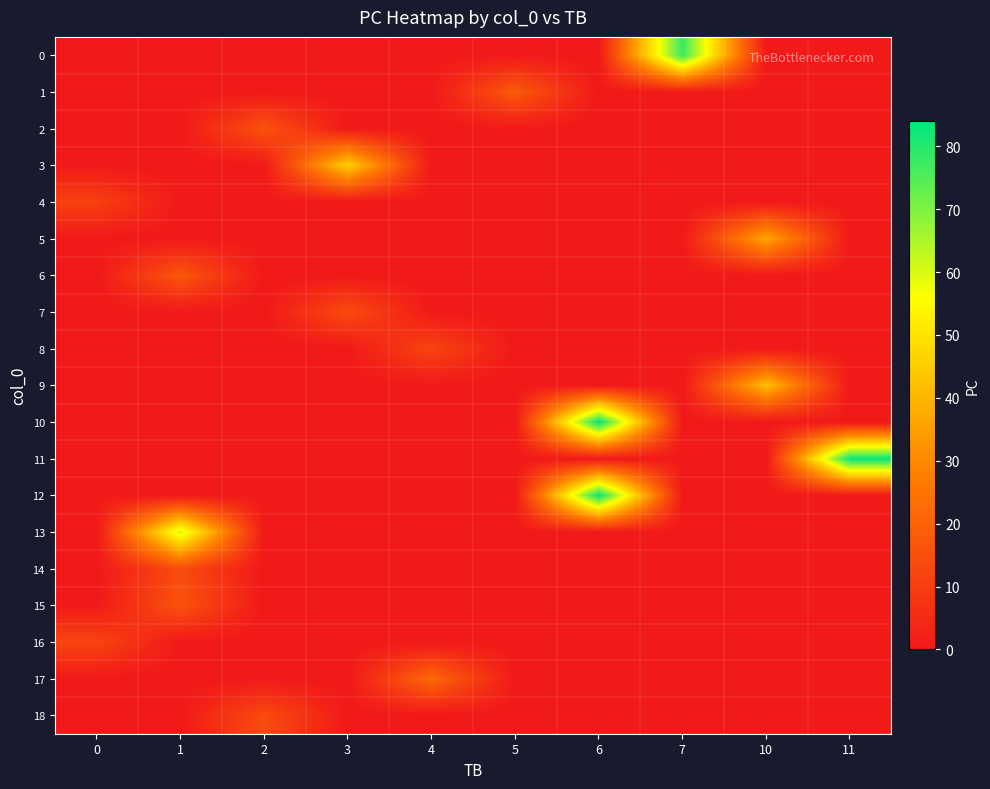

Which label corresponds to the largest value in the chart?

6